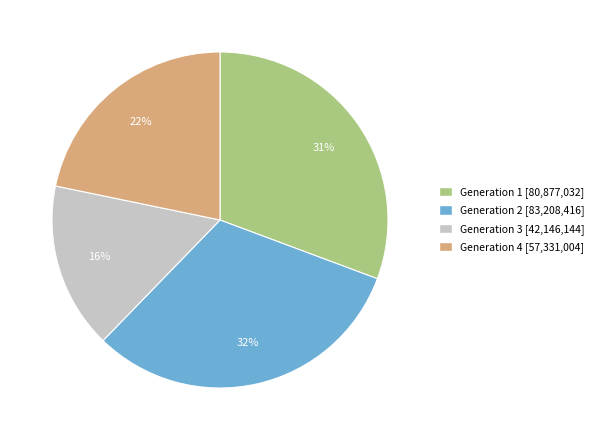

What is the ratio of the value at Generation 4 to the value at Generation 3?

1.4